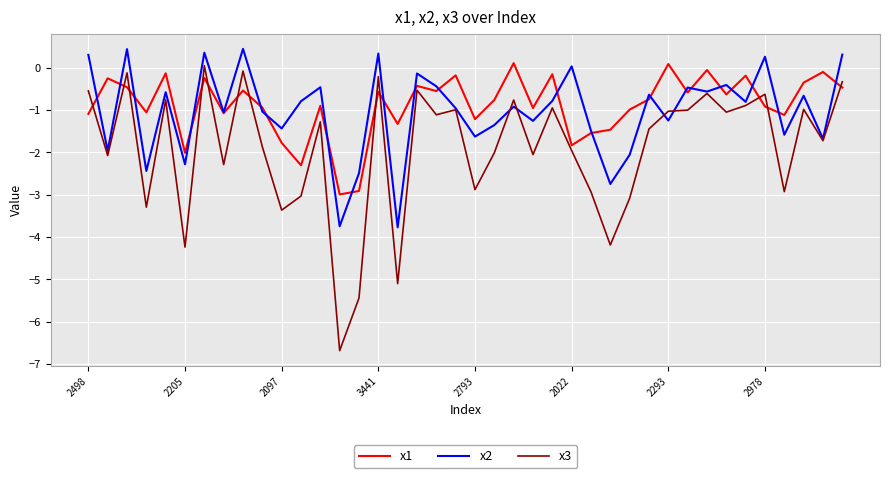

What is the lowest value of the x2 series?

-3.8